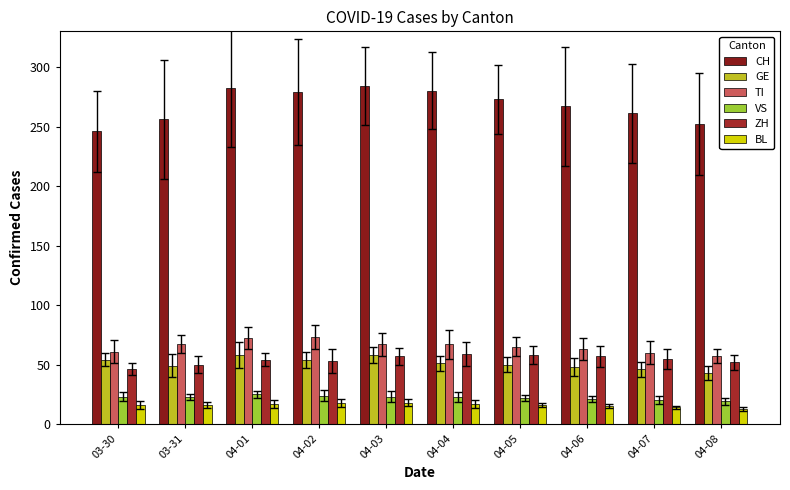

What is the sum of the GE values at 04-04 and 04-08?

94